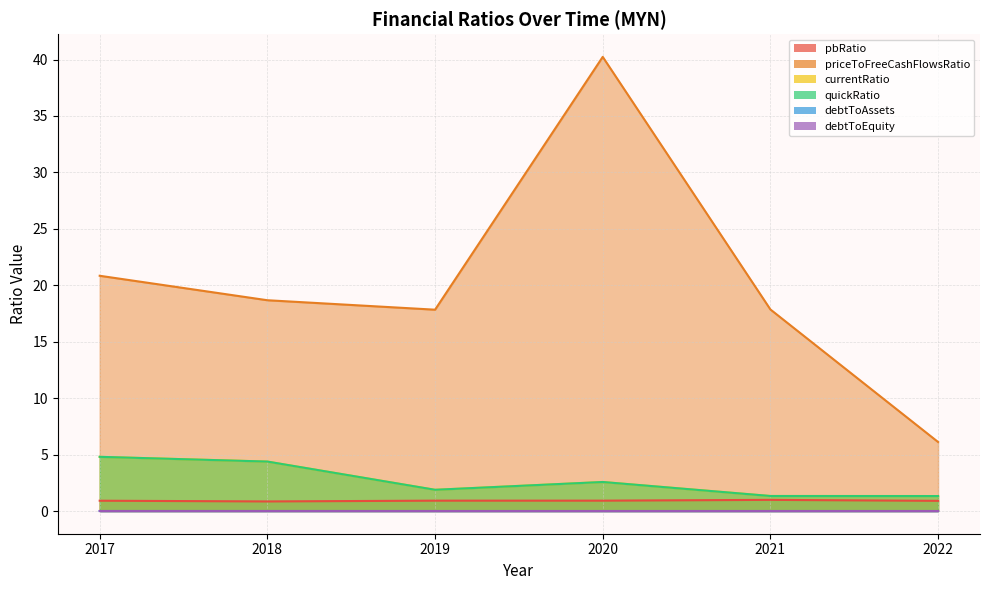

At how many categories does at least one series exceed 11?

5